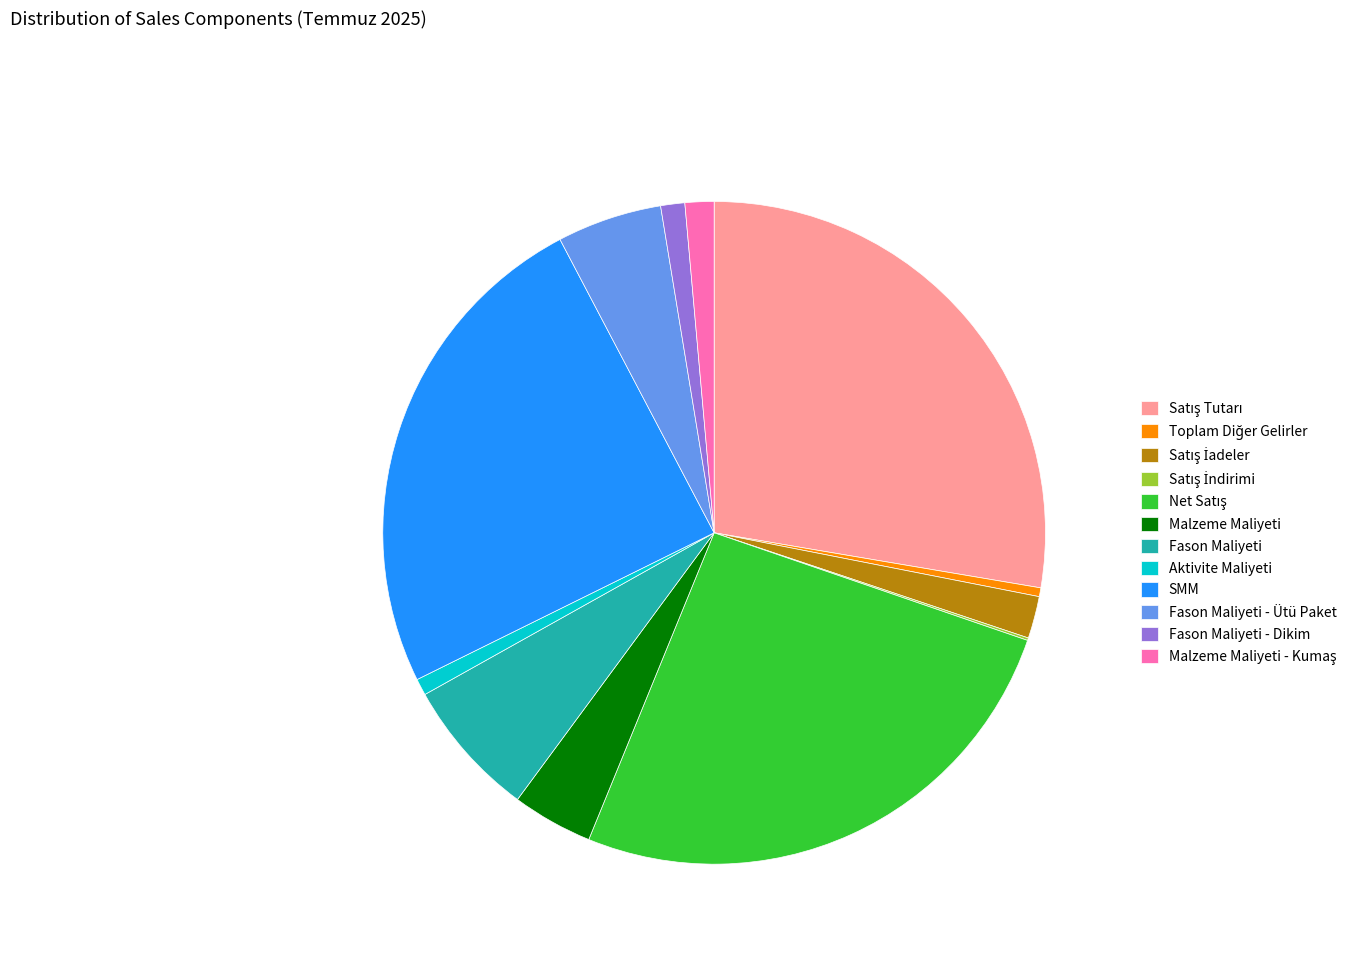

True or false: Fason Maliyeti accounts for 19% of the total.

False